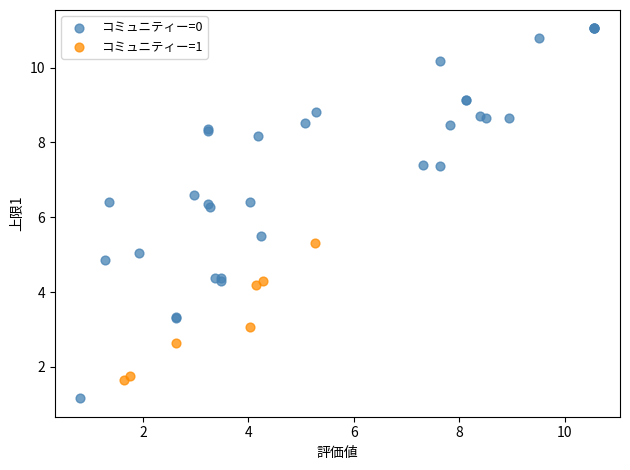

Which series has the widest spread of Y values?

コミュニティー=0